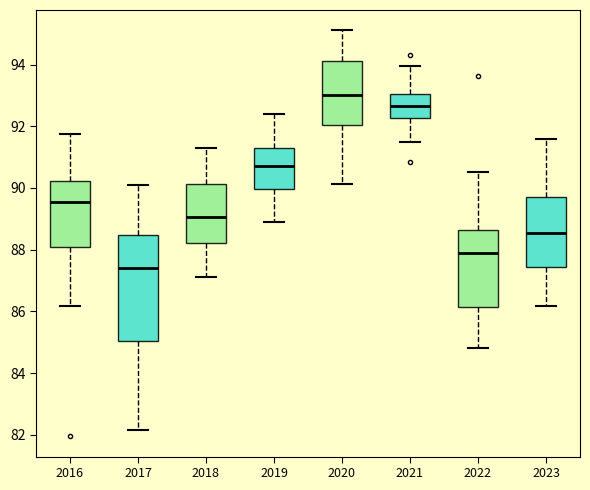

Reading left to right, transcribe this box plot: for each box, give where its median line is, the range the box spans, and where its two whiskers end, as read against the y-axis. The values are not printed on the chart, so give them approximately, as read against the axis.

2016: median 89.6, box 88.0 to 90.2, whiskers 86.2 to 91.8
2017: median 87.4, box 85.0 to 88.4, whiskers 82.2 to 90.2
2018: median 89.0, box 88.2 to 90.2, whiskers 87.2 to 91.4
2019: median 90.8, box 90.0 to 91.2, whiskers 89.0 to 92.4
2020: median 93.0, box 92.0 to 94.2, whiskers 90.2 to 95.2
2021: median 92.6, box 92.2 to 93.0, whiskers 91.6 to 94.0
2022: median 88.0, box 86.2 to 88.6, whiskers 84.8 to 90.6
2023: median 88.6, box 87.4 to 89.8, whiskers 86.2 to 91.6